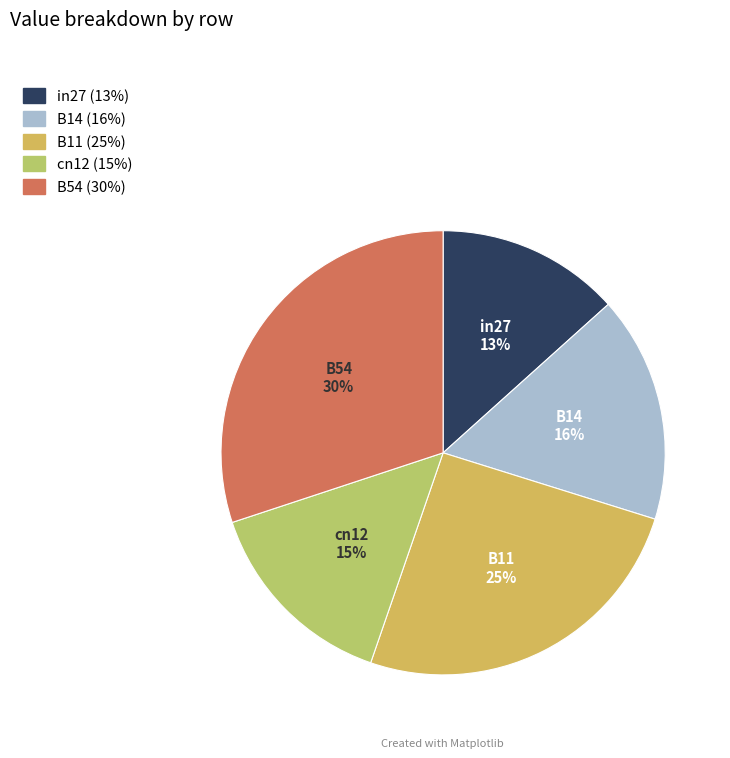

To the nearest percent, what percentage of the pie is B11?

25%